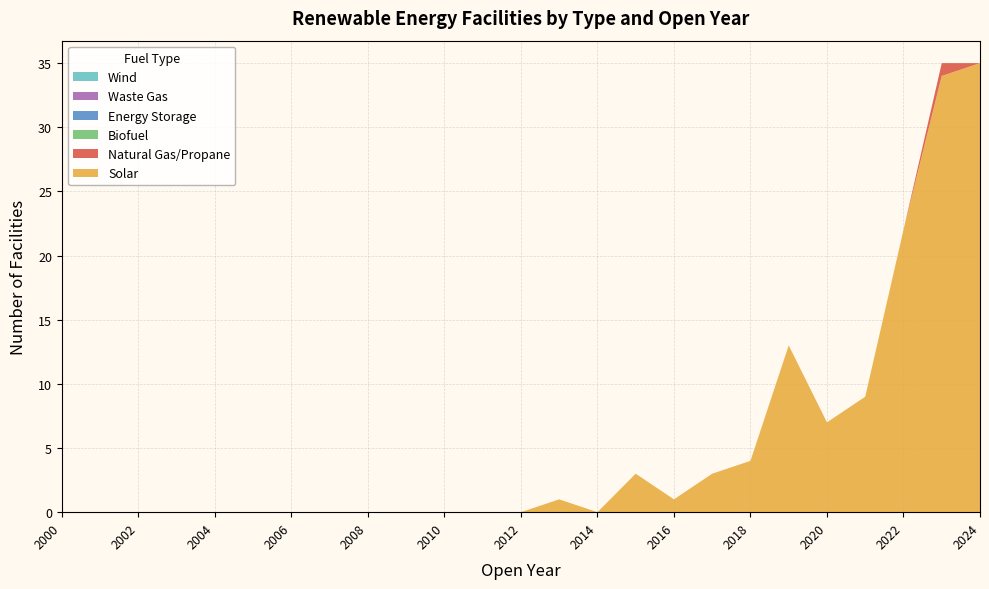

Reading left to right, what are all the values shown in this chart?

Solar: 0	0	0	0	0	0	0	0	0	0	0	0	0	1	0	3	1	3	4	13	7	9	22	34	35
Natural Gas/Propane: 0	0	0	0	0	0	0	0	0	0	0	0	0	0	0	0	0	0	0	0	0	0	0	1	0
Biofuel: 0	0	0	0	0	0	0	0	0	0	0	0	0	0	0	0	0	0	0	0	0	0	0	0	0
Energy Storage: 0	0	0	0	0	0	0	0	0	0	0	0	0	0	0	0	0	0	0	0	0	0	0	0	0
Waste Gas: 0	0	0	0	0	0	0	0	0	0	0	0	0	0	0	0	0	0	0	0	0	0	0	0	0
Wind: 0	0	0	0	0	0	0	0	0	0	0	0	0	0	0	0	0	0	0	0	0	0	0	0	0